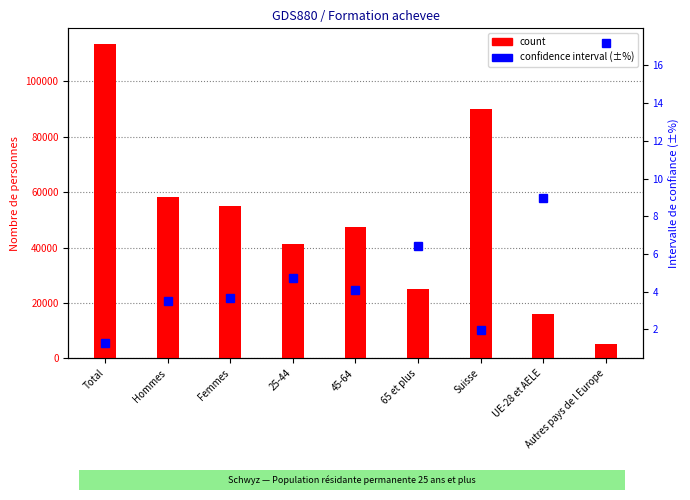

True or false: count has a value of 73465.9 at 25-44.

False